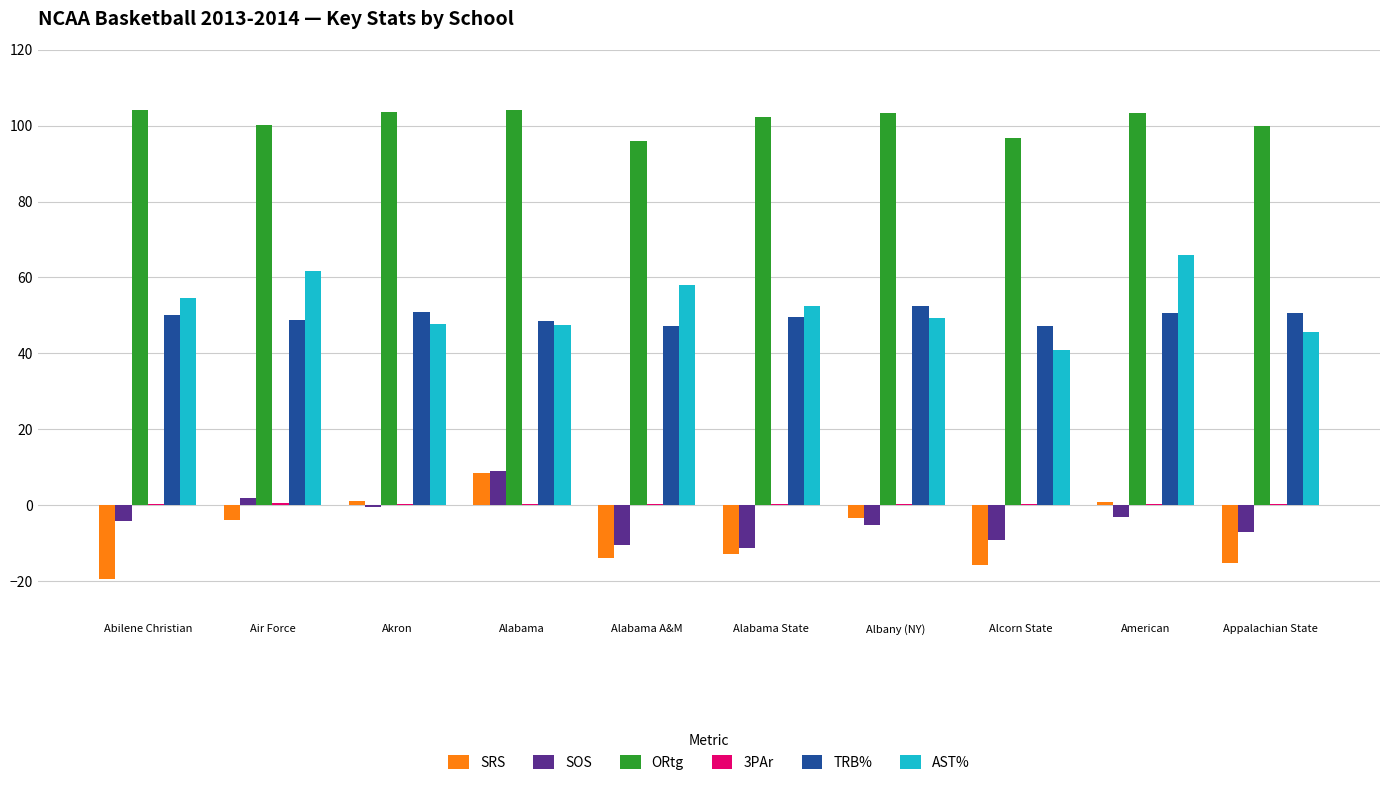

What is the total value across all series at Alcorn State?

160.0